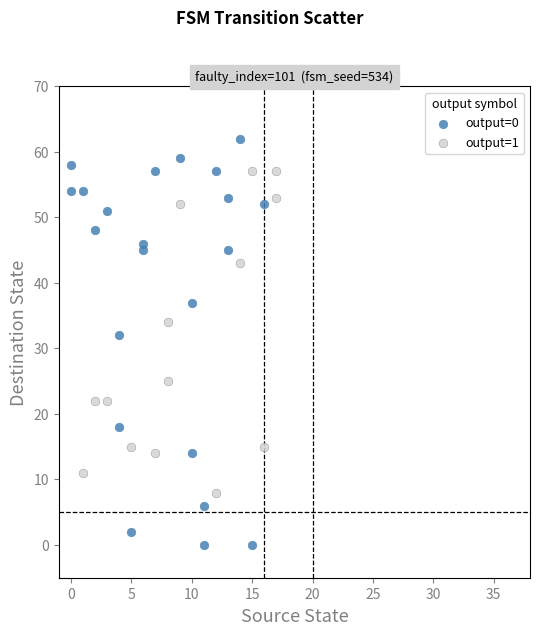

Which series contains the highest Y value?

output=0